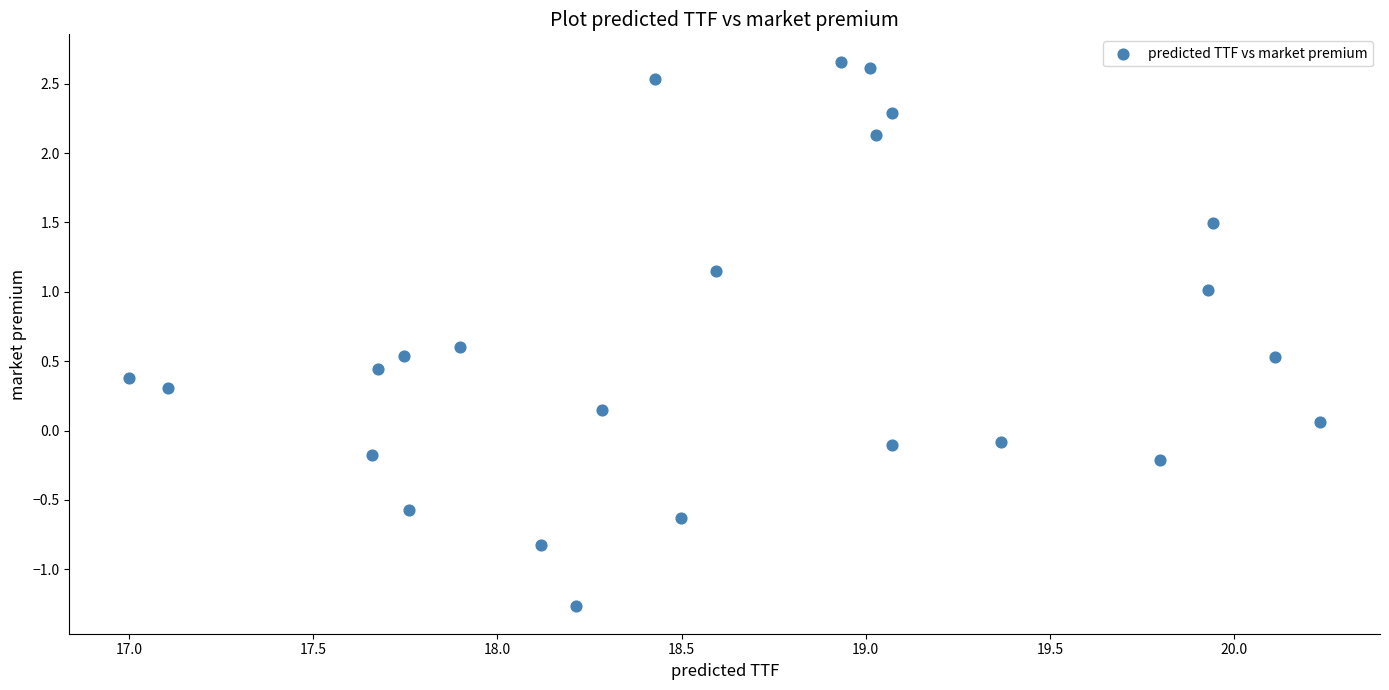

What is the range of Y values (max minus min)?

3.9